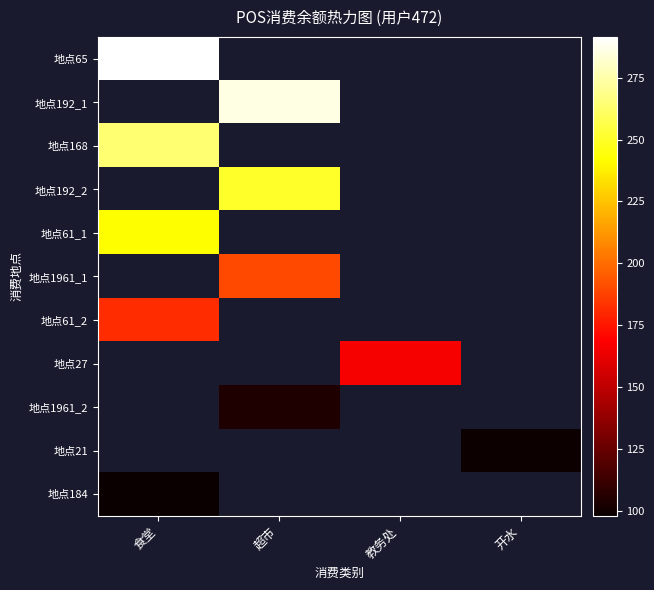

At which label does 地点61_1 reach its minimum?

食堂